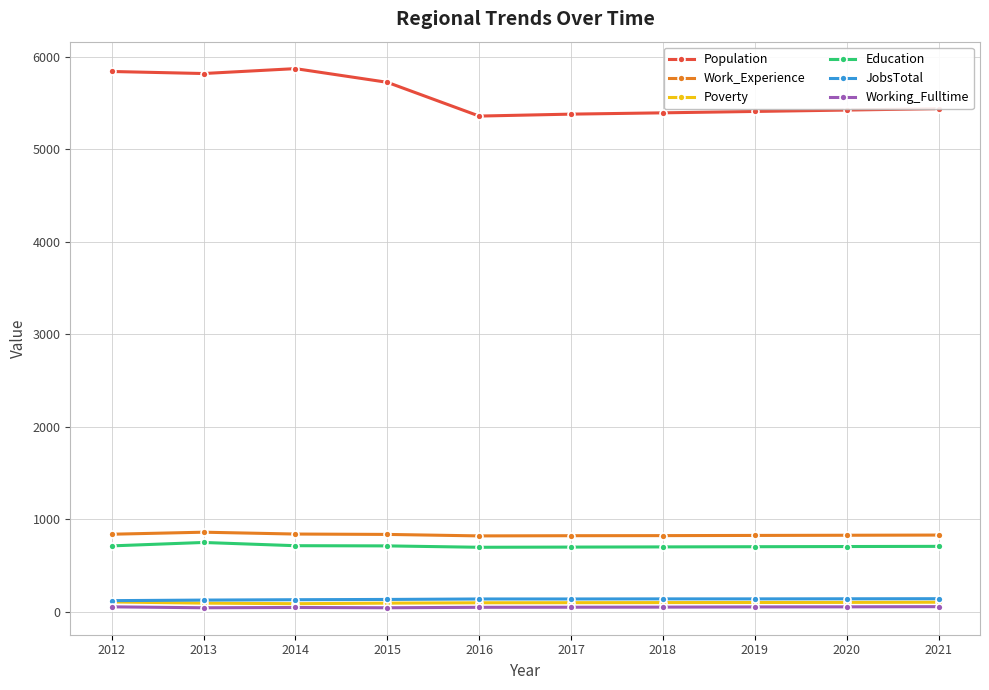

Which series has the largest total across all categories?

Population